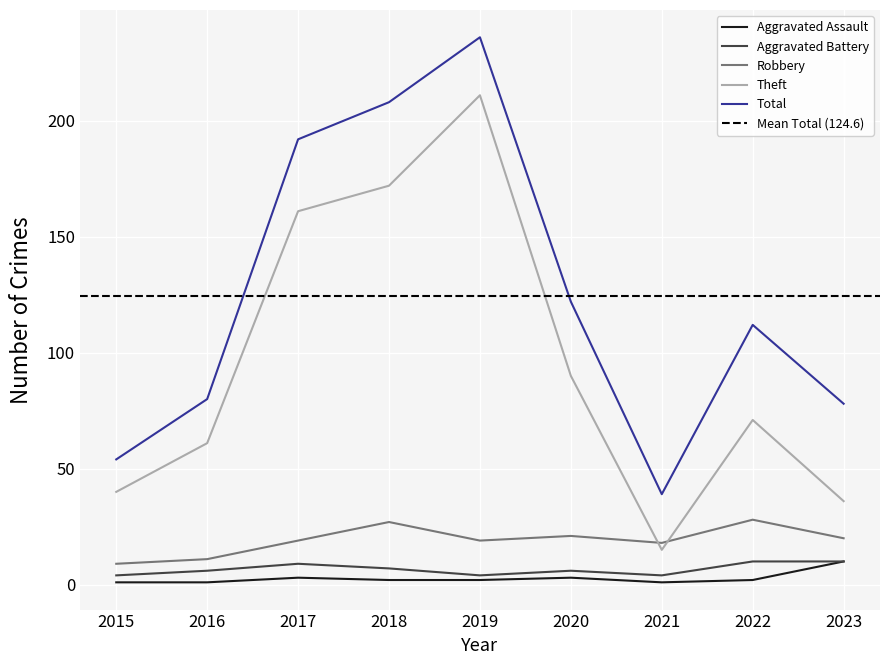

List the series in order of their peak value, lowest first.

Aggravated Assault, Aggravated Battery, Robbery, Theft, Total